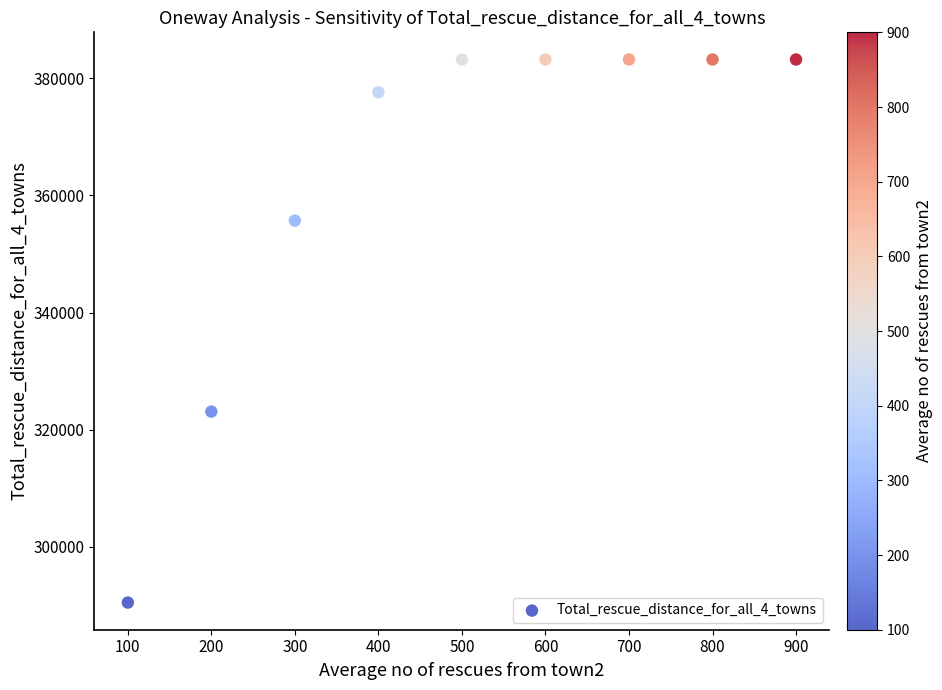

What is the average X value?

500